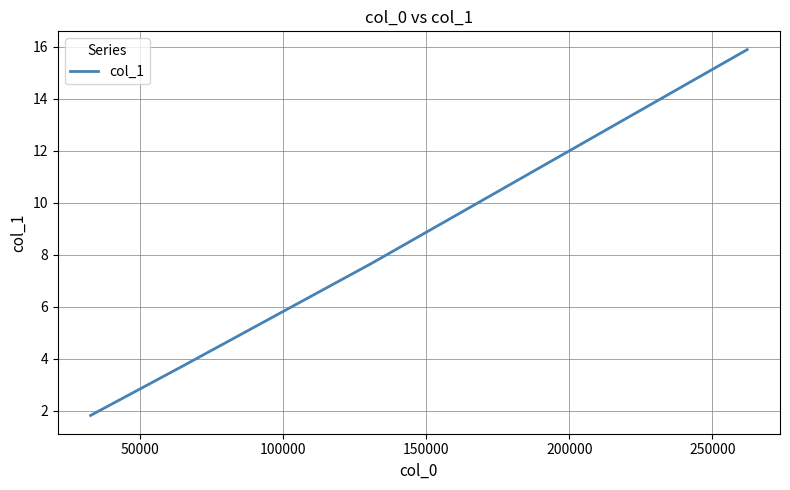

What is the difference between the maximum and minimum values?

14.1